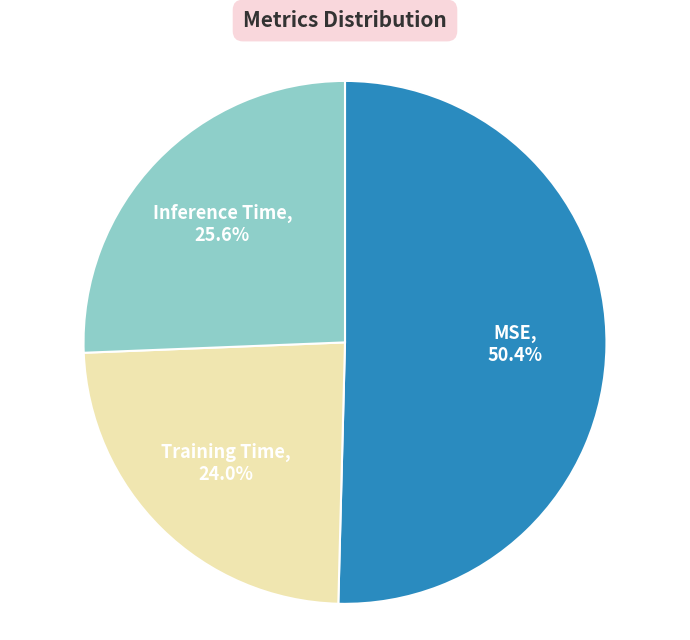

To the nearest percent, what is the difference between the MSE and Training Time slice percentages?

26%